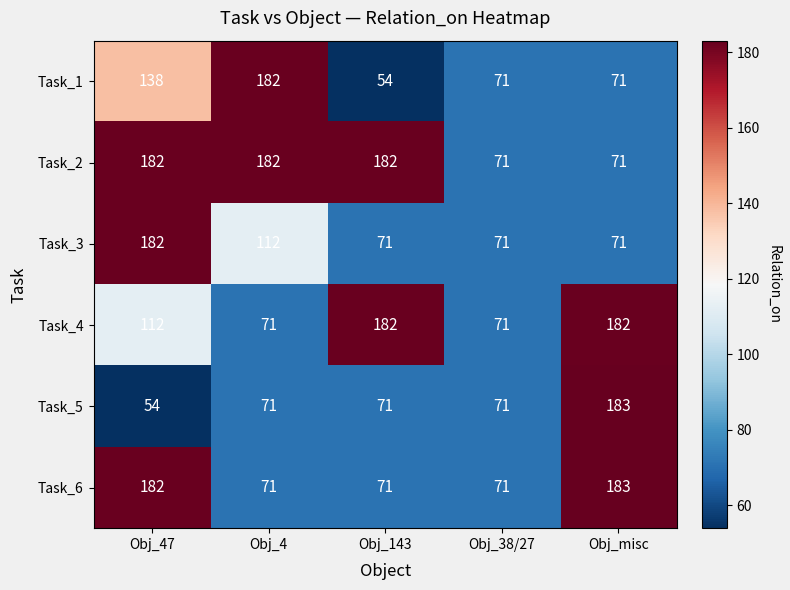

What is the difference between the maximum and minimum values in the Task_2 series?

111